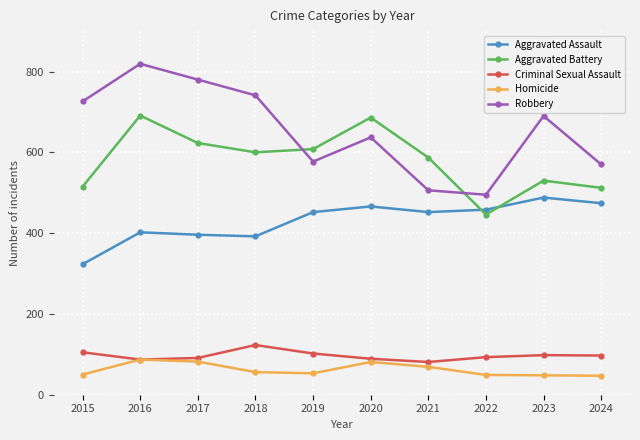

Which label corresponds to the largest value in the chart?

2016